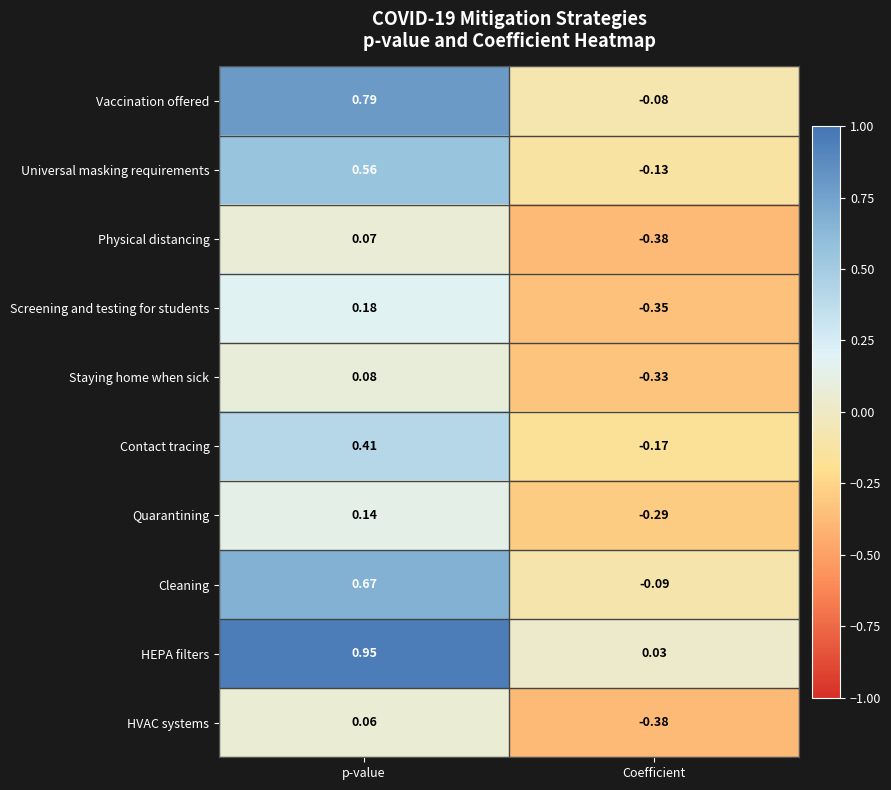

How many data points in Universal masking requirements are above 0?

1